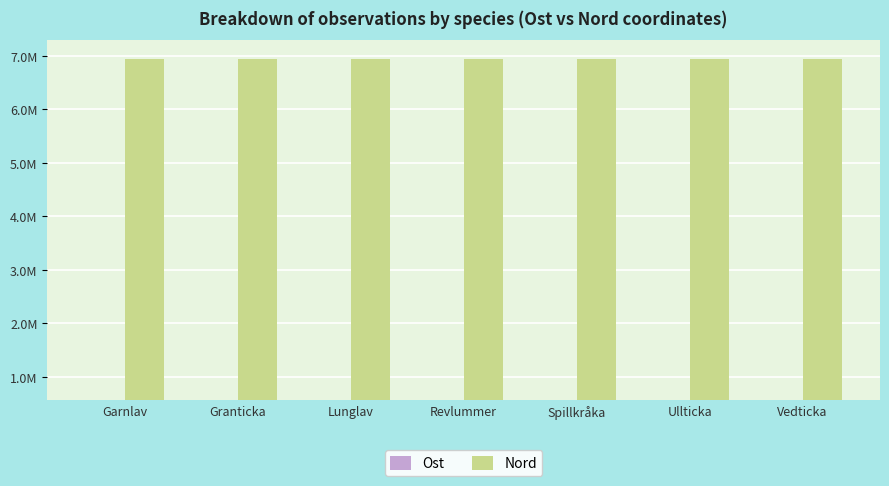

Are the bars horizontal?

No